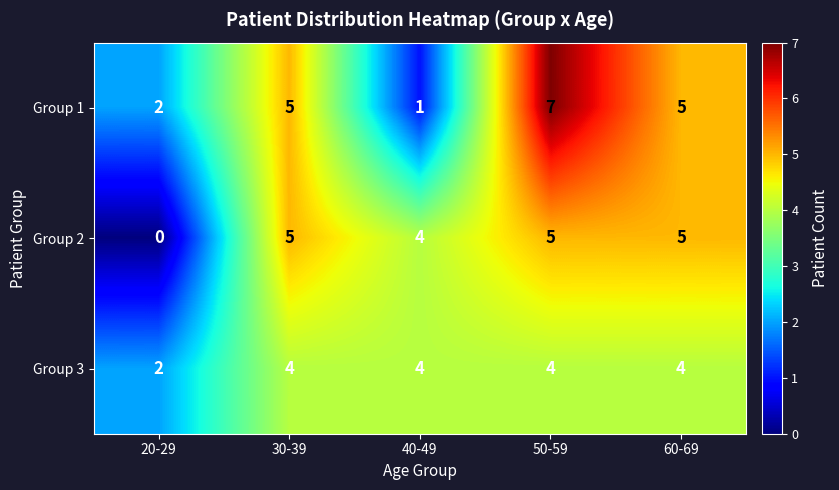

The Group 1 series shows 1 at 40-49. True or false?

True